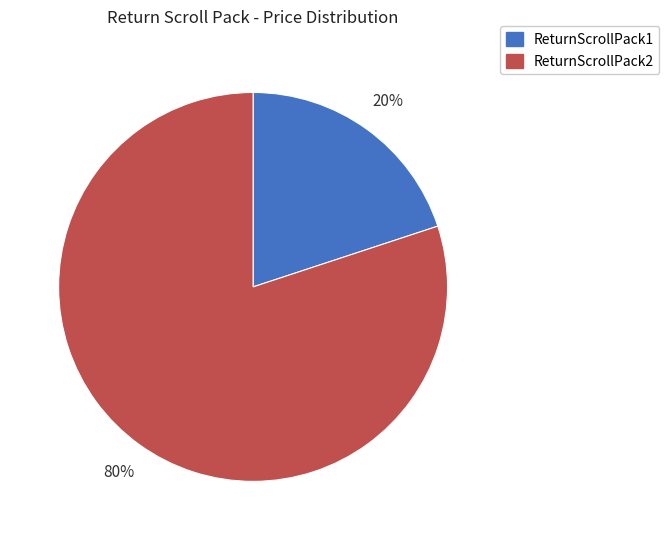

Which category has the smallest portion of the pie?

ReturnScrollPack1